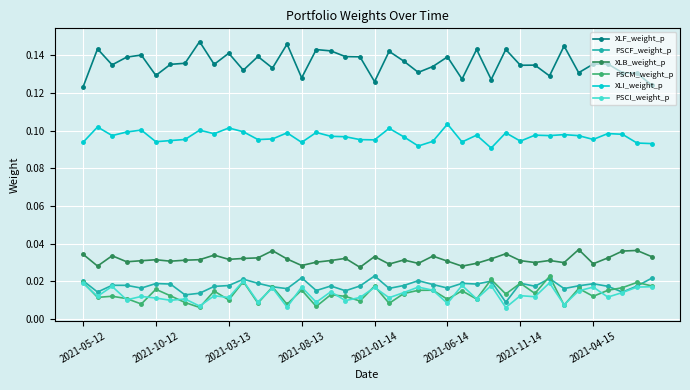

True or false: XLB_weight_p and XLF_weight_p cross at least once.

False